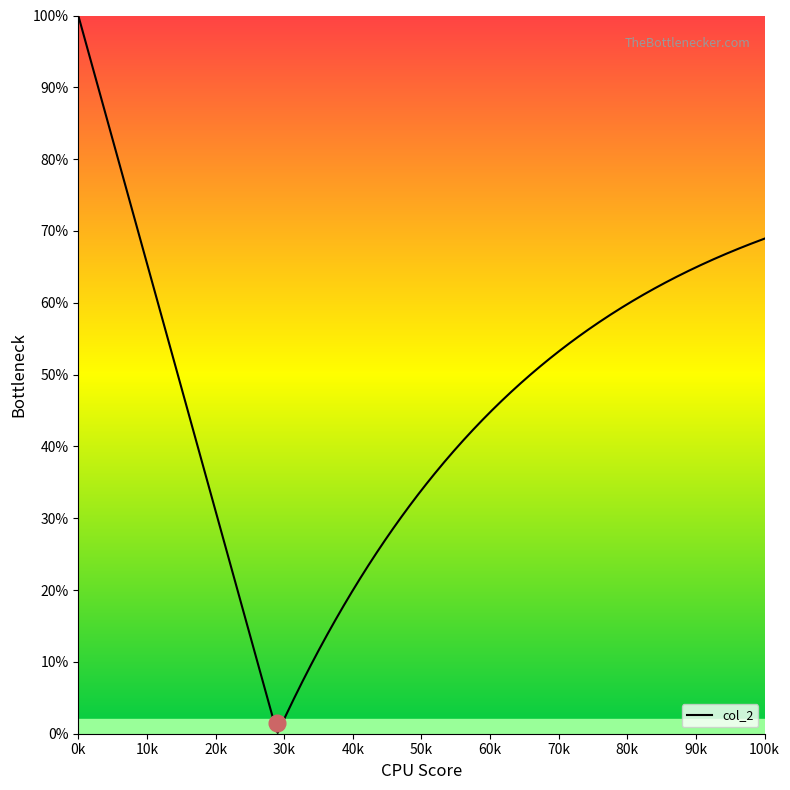

What is the maximum value shown in the chart?

100.0